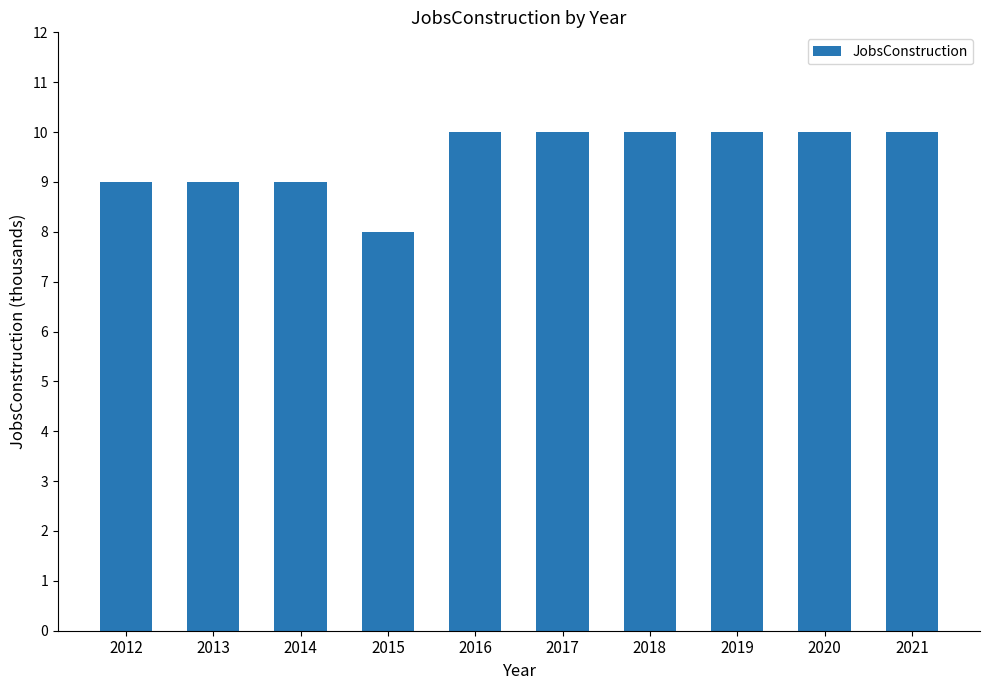

What is the value of the 5th bar from the left?

10